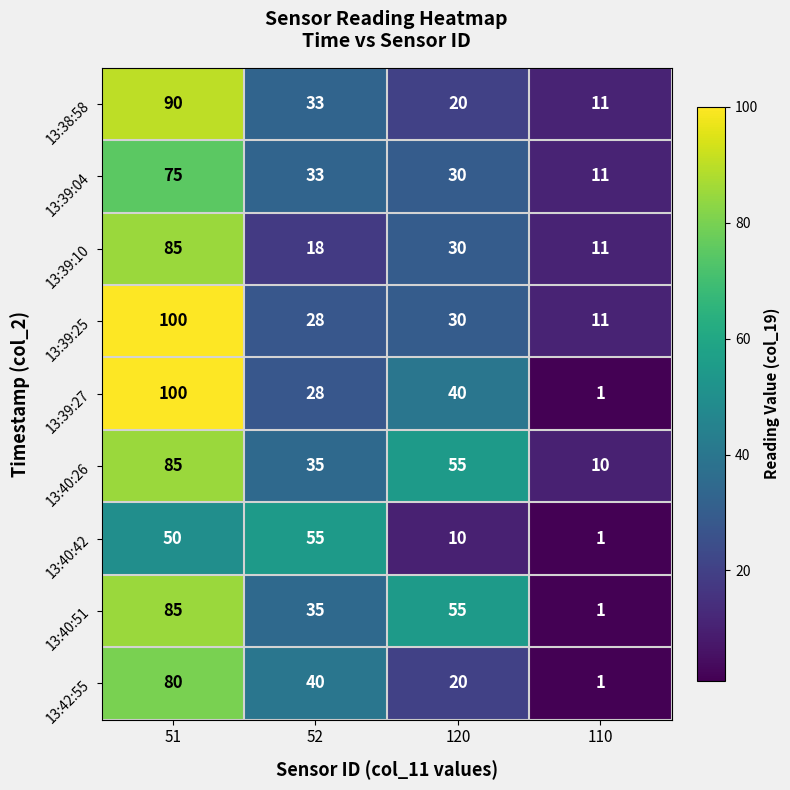

Is it true that 13:39:10 equals 85 at 51?

True